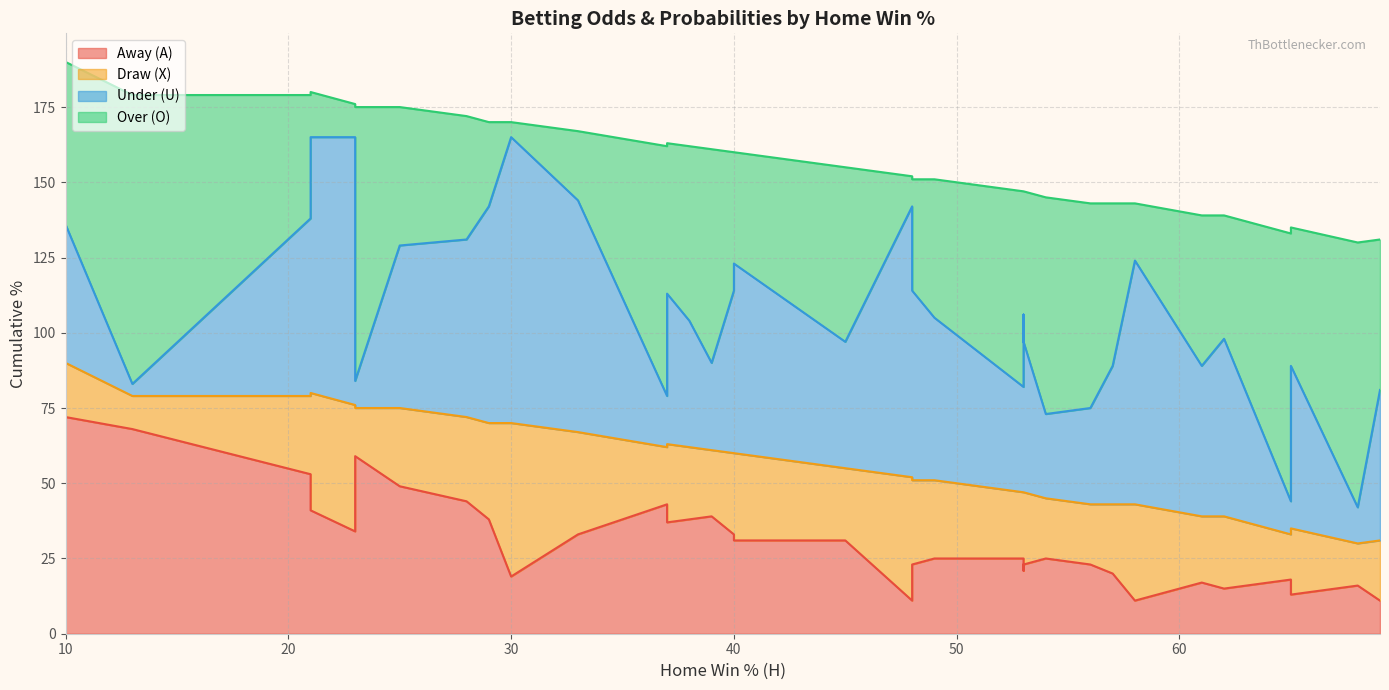

Where is the first local minimum for Over (O)?

23